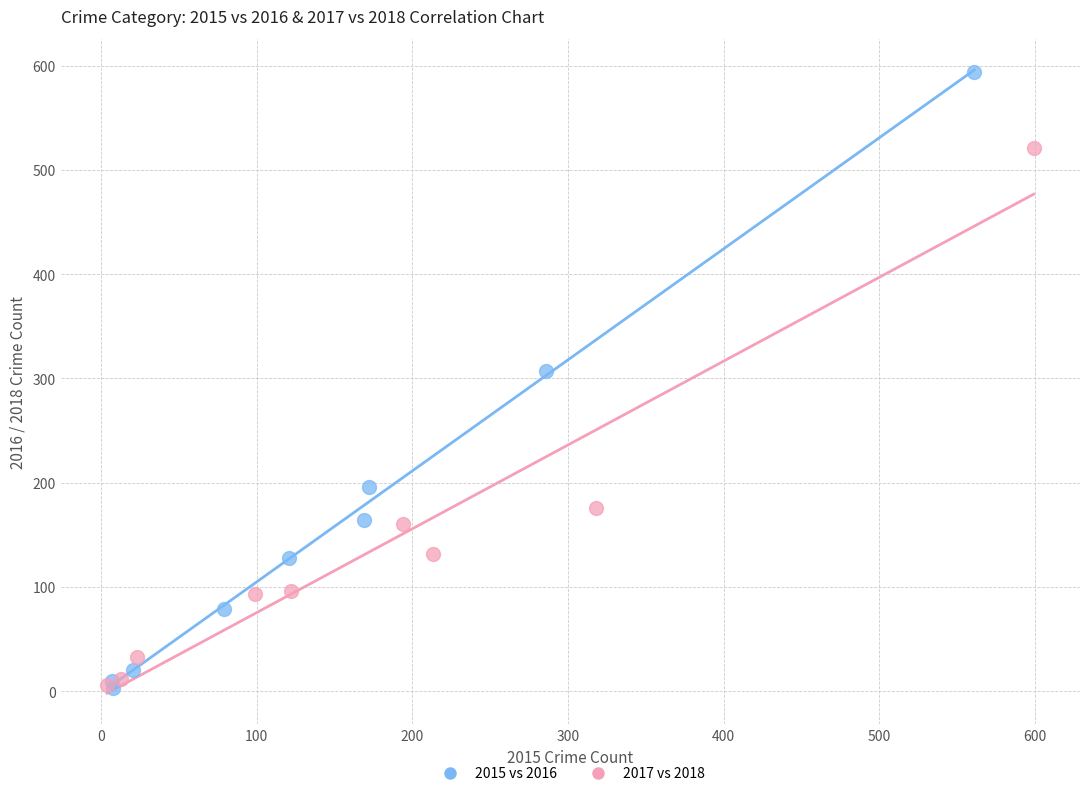

Which series has the widest spread of Y values?

2015 vs 2016